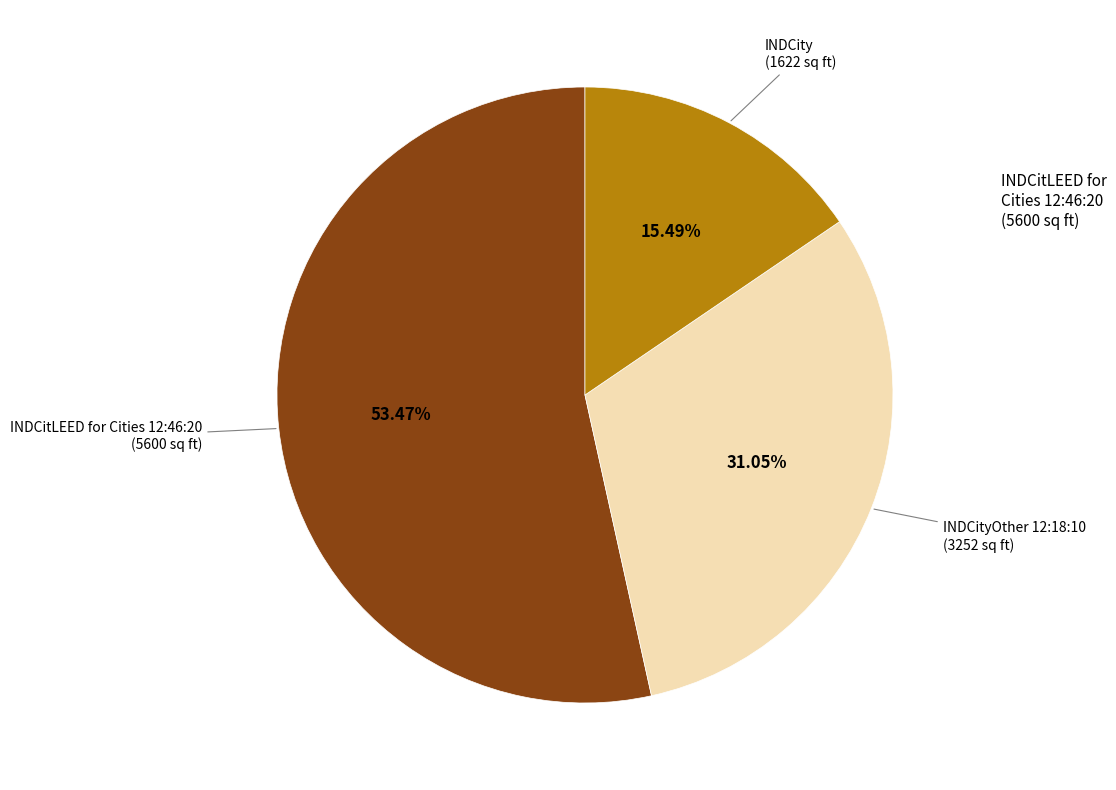

Is there any slice that represents more than half of the pie?

Yes